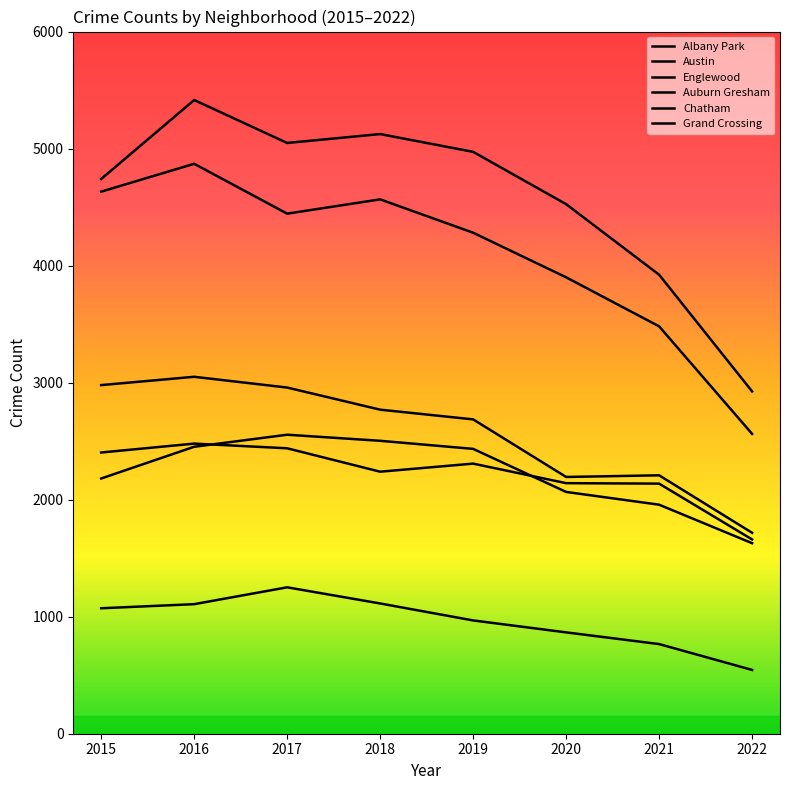

What is the difference between the maximum and minimum values in the Auburn Gresham series?

1333